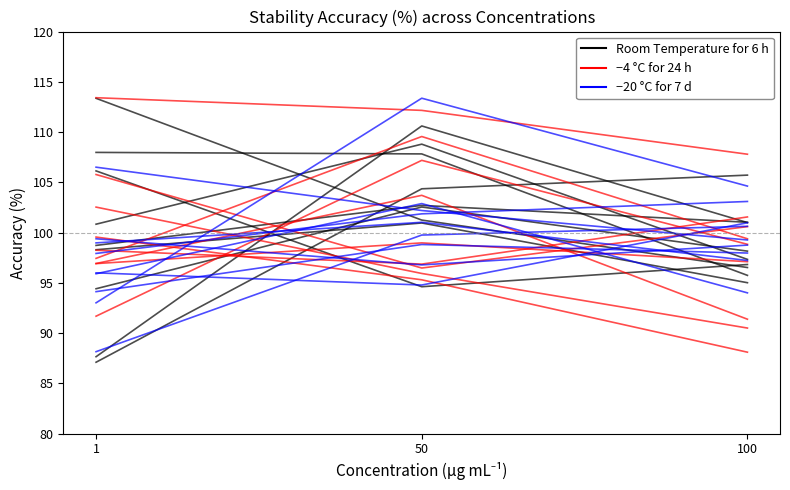

At how many categories does at least one series exceed 112?

1